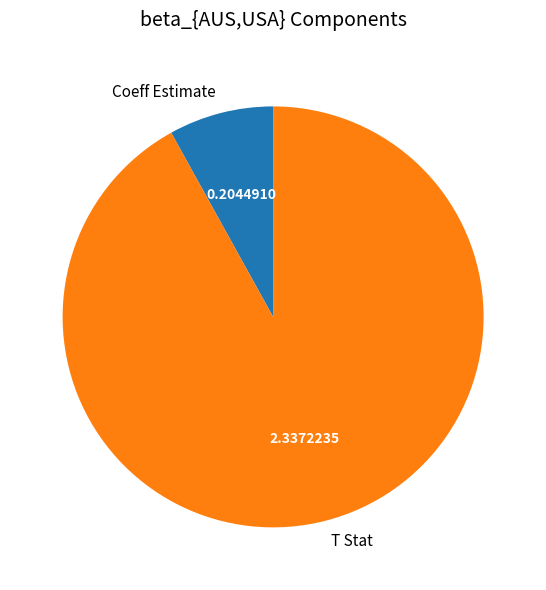

How many segments does this pie chart have?

2